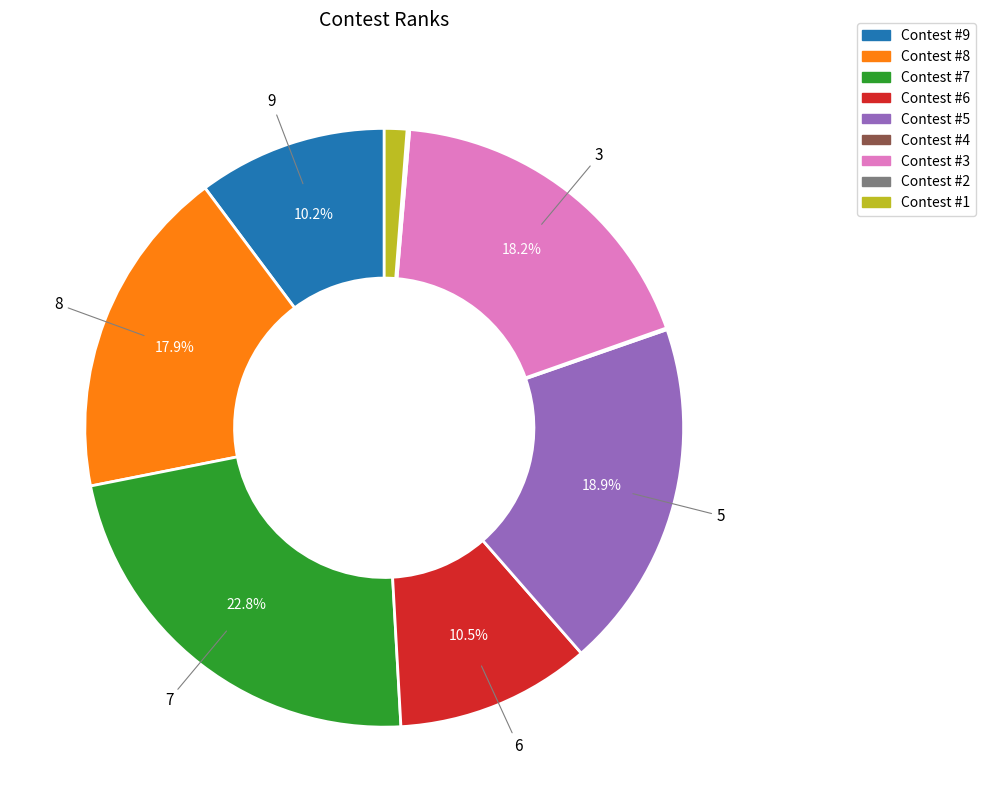

To the nearest percent, what is the average slice percentage?

11%